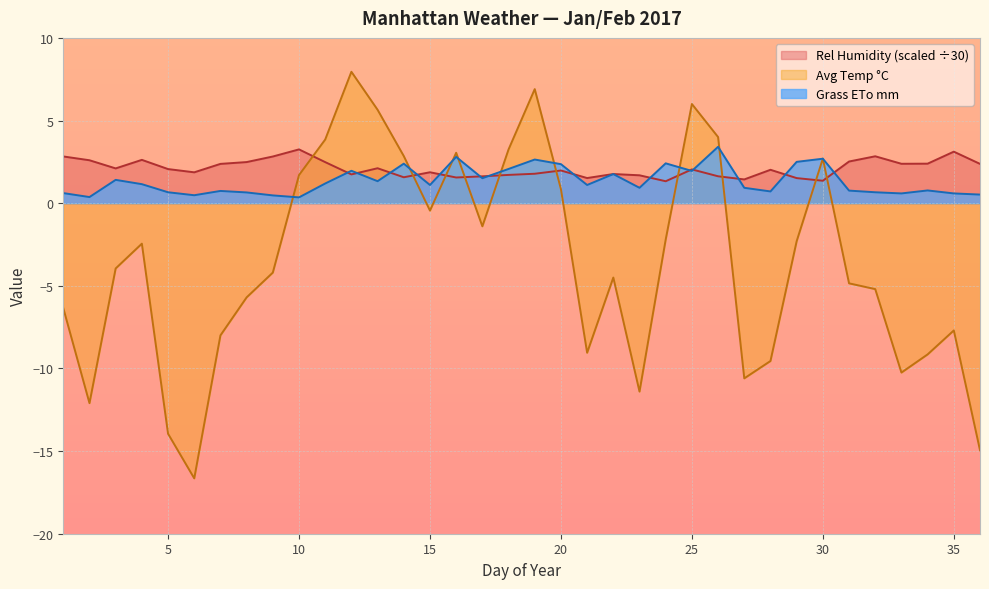

After their last crossing, which series has the higher values: Avg Temp °C or Grass ETo mm?

Grass ETo mm